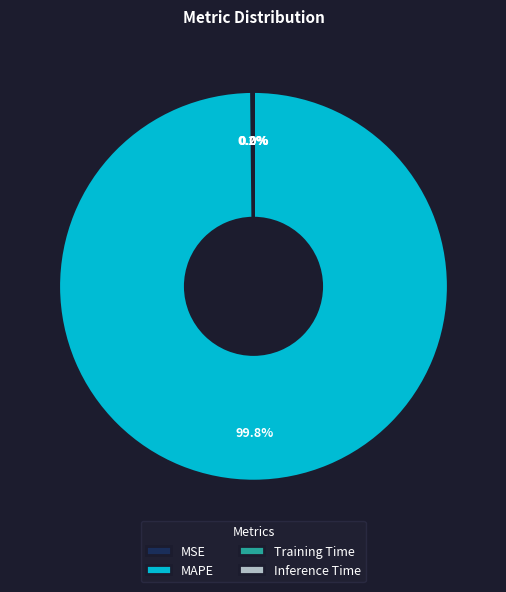

Does MAPE account for over 50% of the chart?

Yes